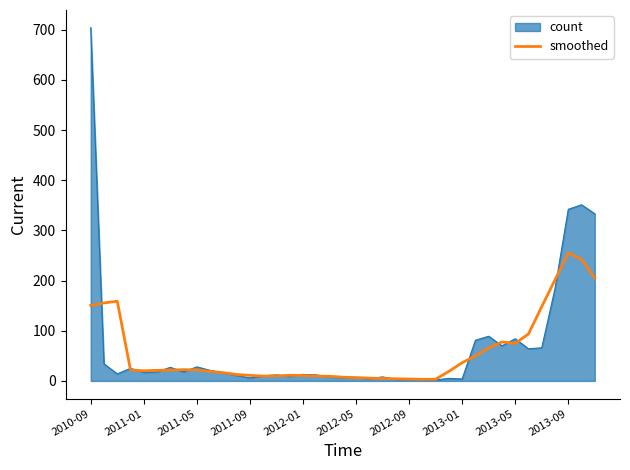

Which series has the largest range (max minus min)?

count